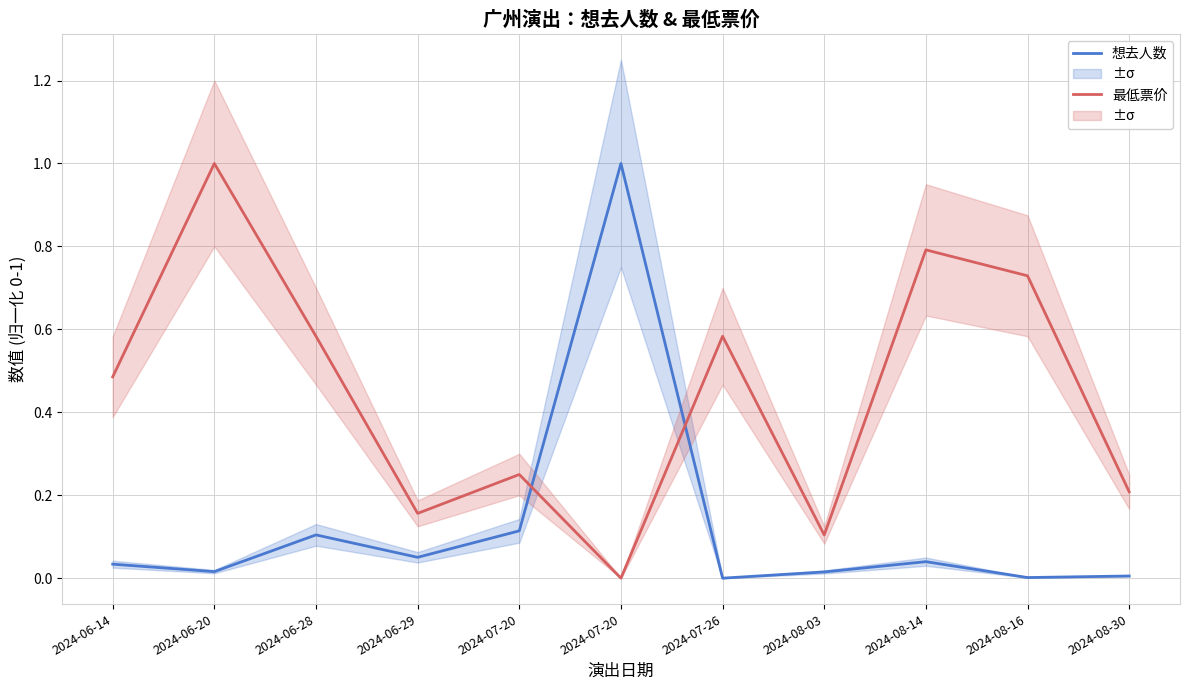

What is the maximum value shown in the chart?

1.0